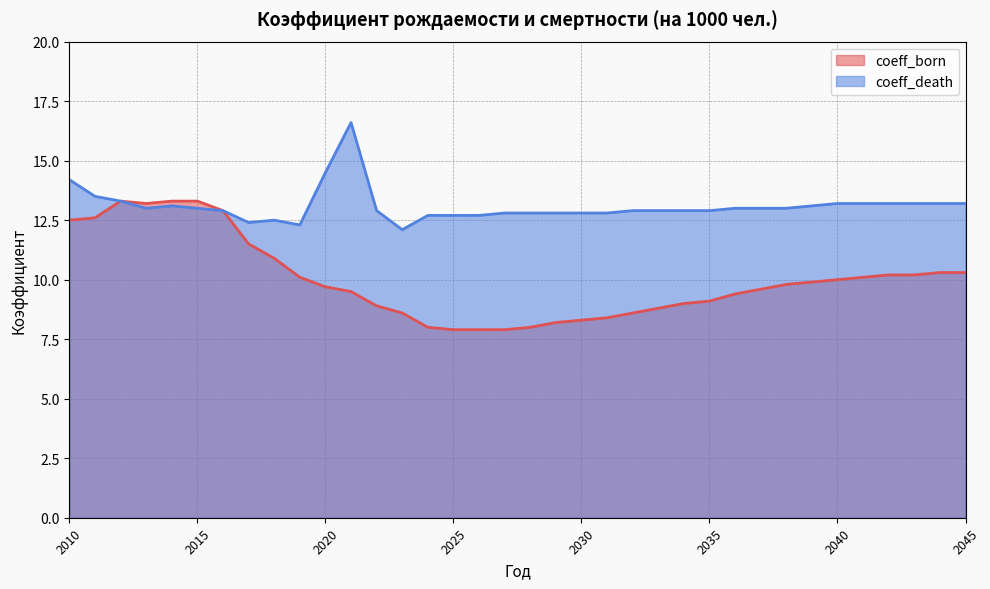

What is the lowest value of the coeff_born series?

7.9